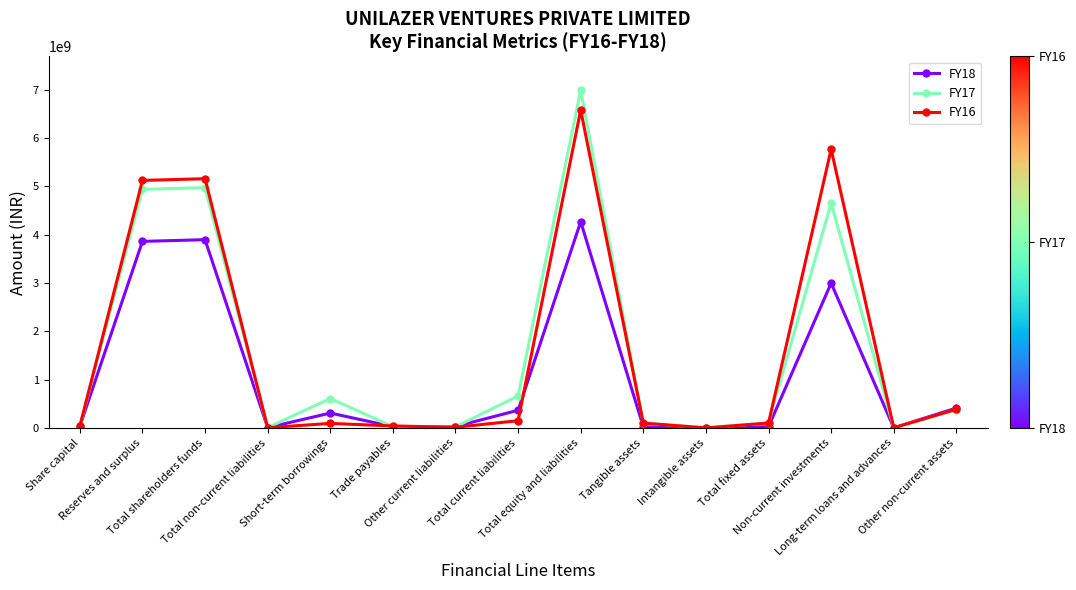

What is the average value of the FY18 series?

1083790400